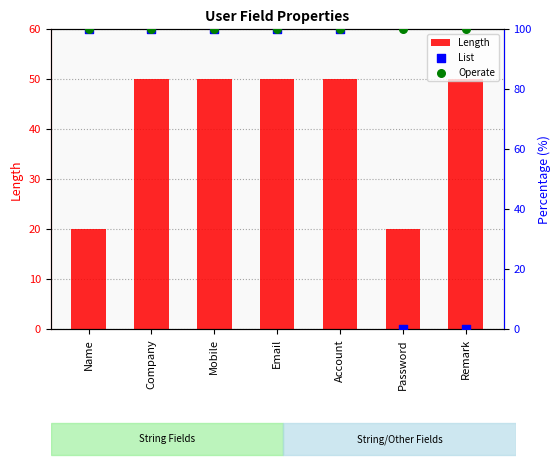

Which has a higher value, Company or Remark?

Company